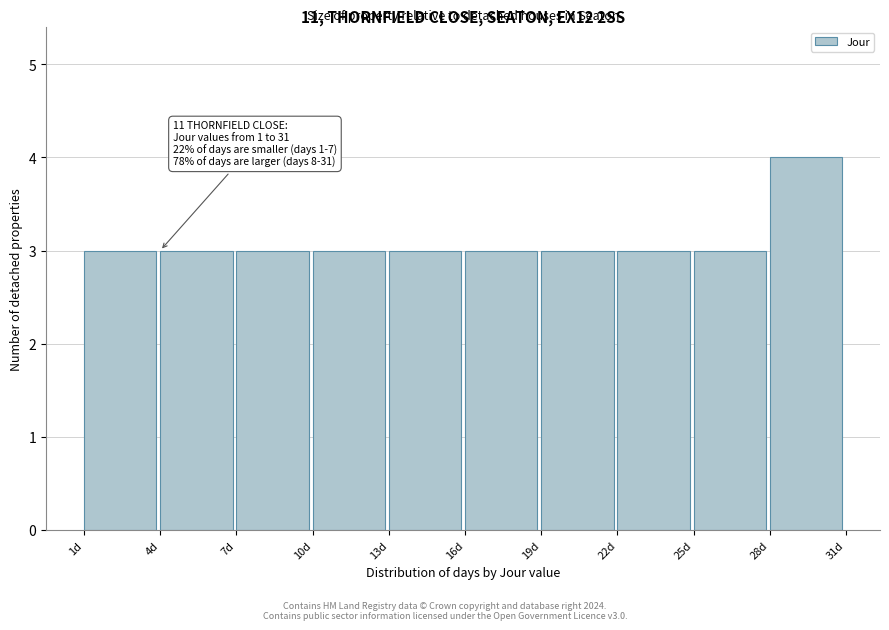

Over which range of the x-axis is the bar tallest?

28 to 31